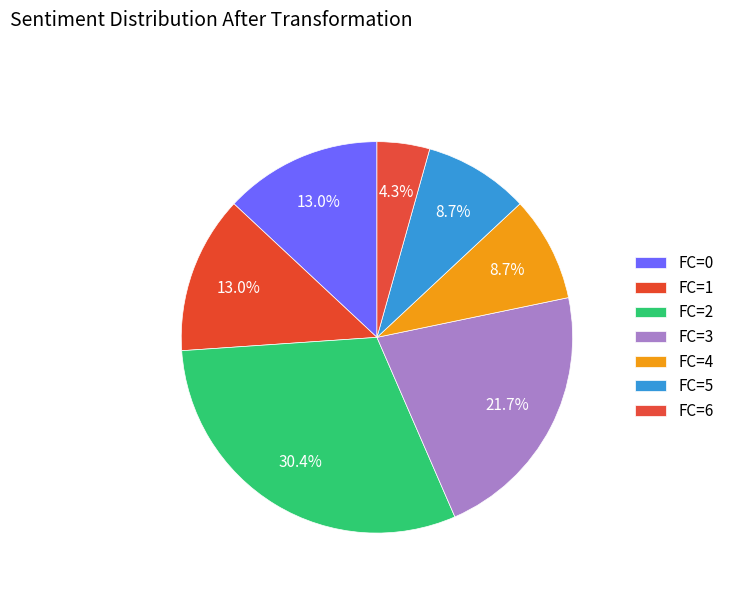

Which category has the biggest portion of the pie?

2